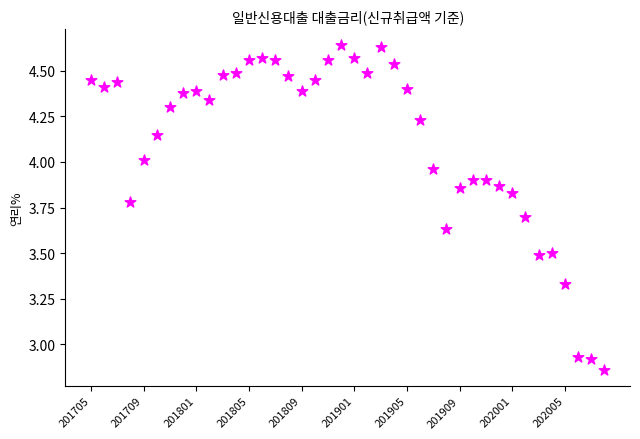

How many data points are displayed?

40